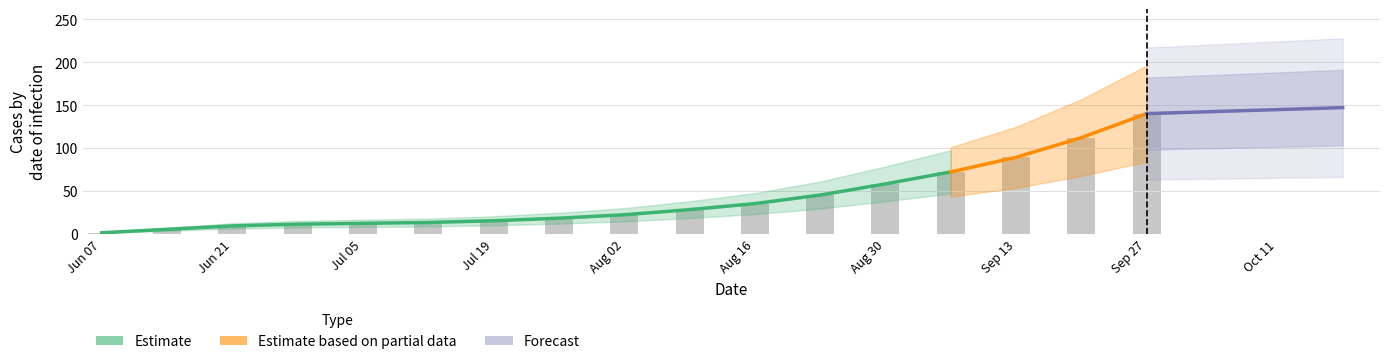

Are the bars grouped side by side (vs. stacked)?

No